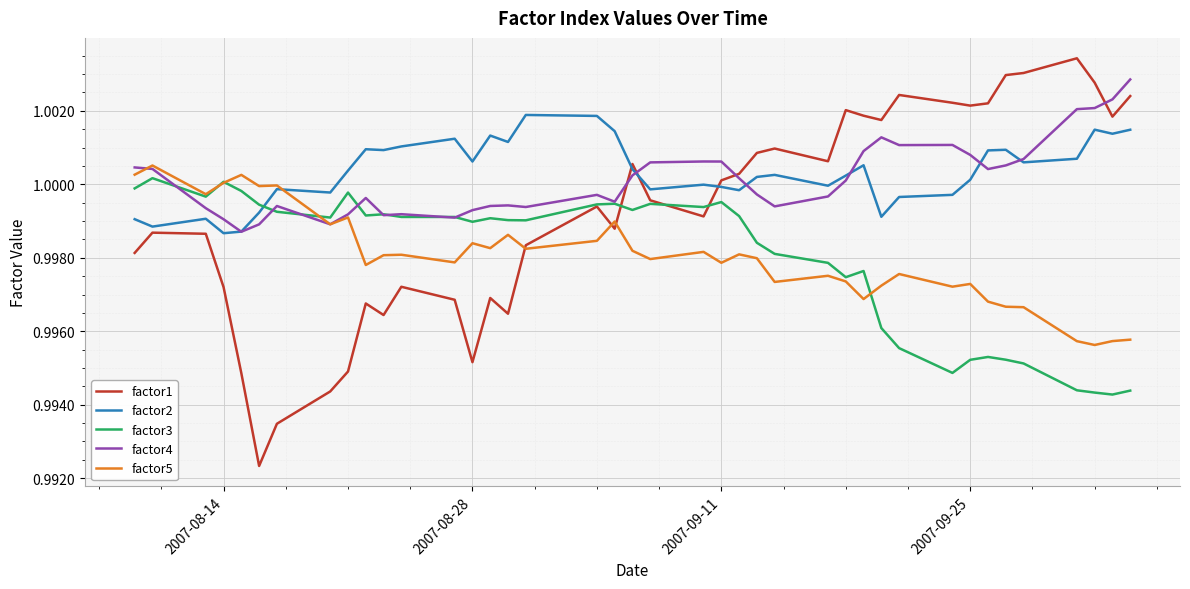

How many times do factor2 and factor3 cross each other?

1